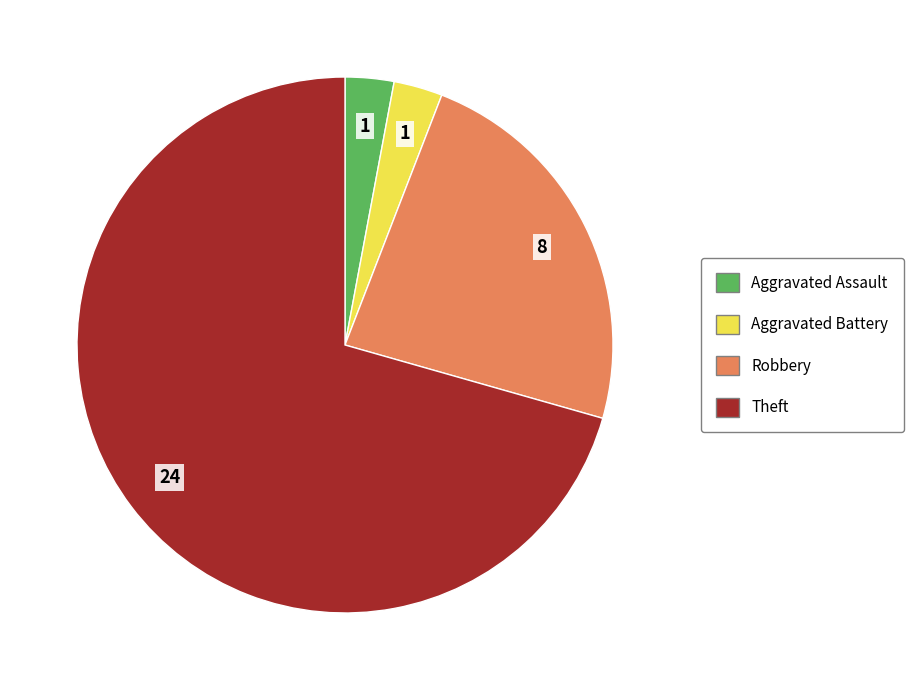

Is it true that Robbery is 17% of the pie?

False